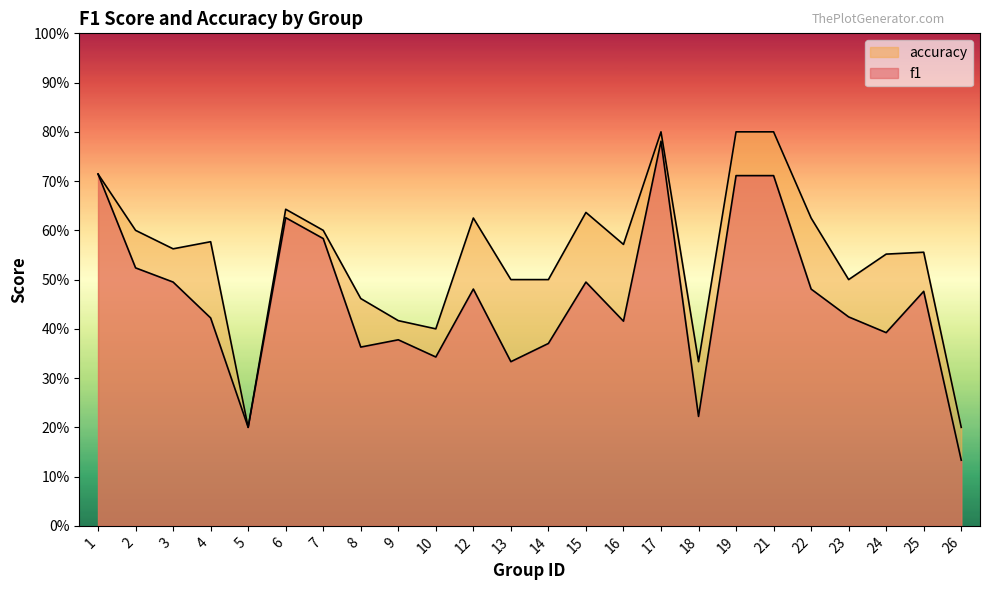

What is the sum of the accuracy values at 6 and 3?

1.2